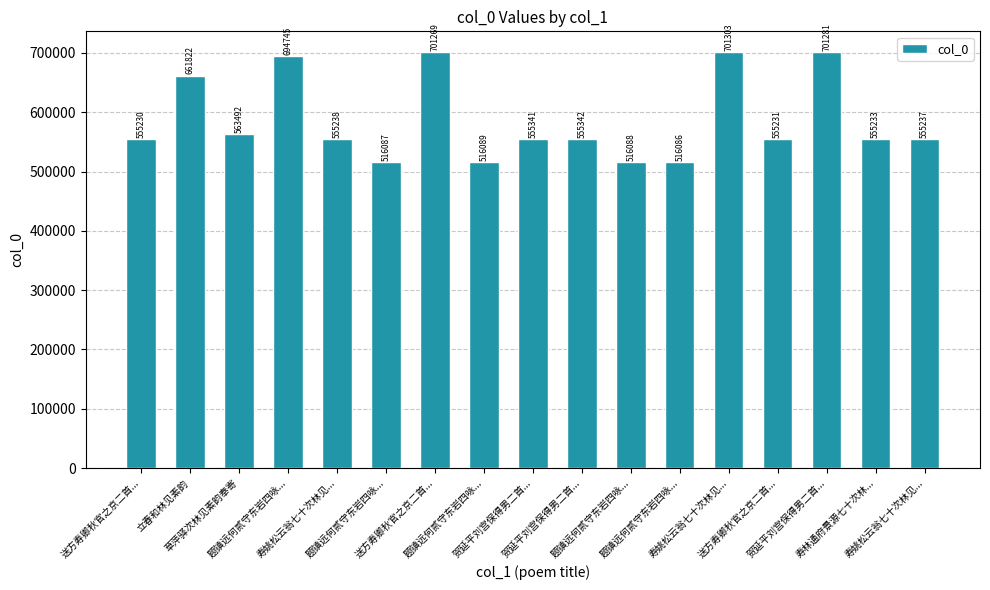

How many bars are there in total?

17